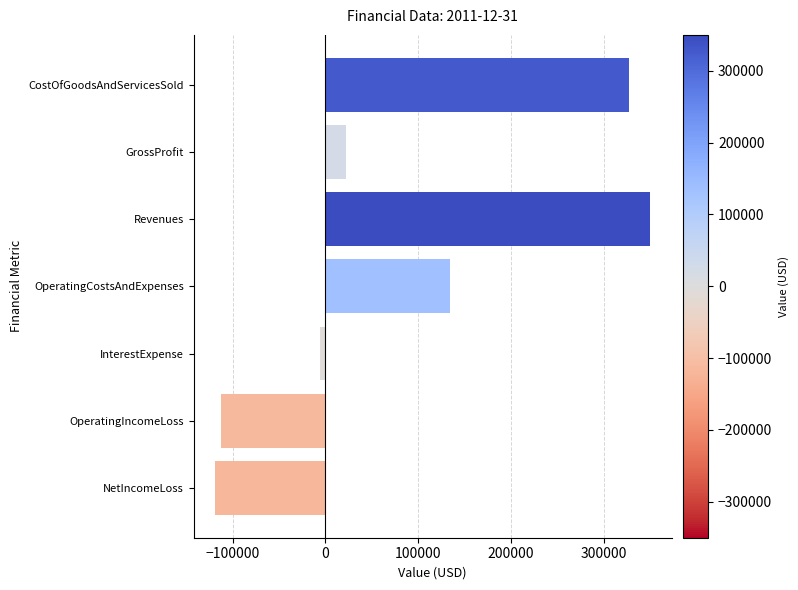

List the labels in order of value, smallest first.

NetIncomeLoss, OperatingIncomeLoss, InterestExpense, GrossProfit, OperatingCostsAndExpenses, CostOfGoodsAndServicesSold, Revenues